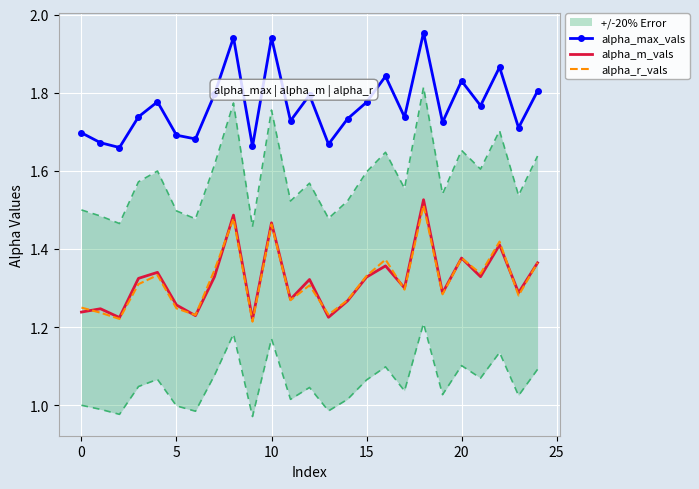

The alpha_r_vals series shows 1.3 at 21. True or false?

True